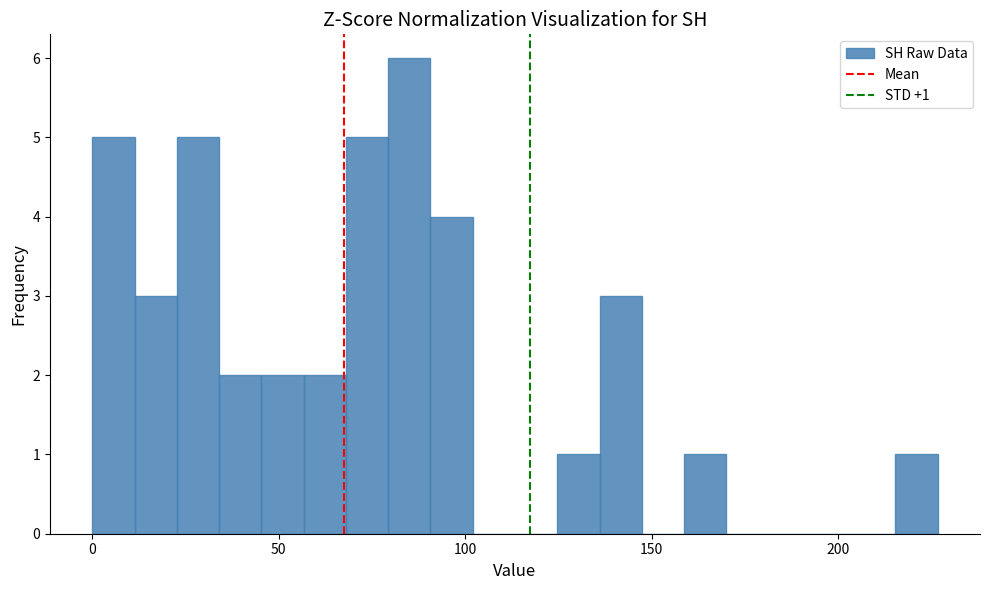

Around what value on the x-axis is the tallest bar? Give the approximate position of its centre, as read against the axis.

85